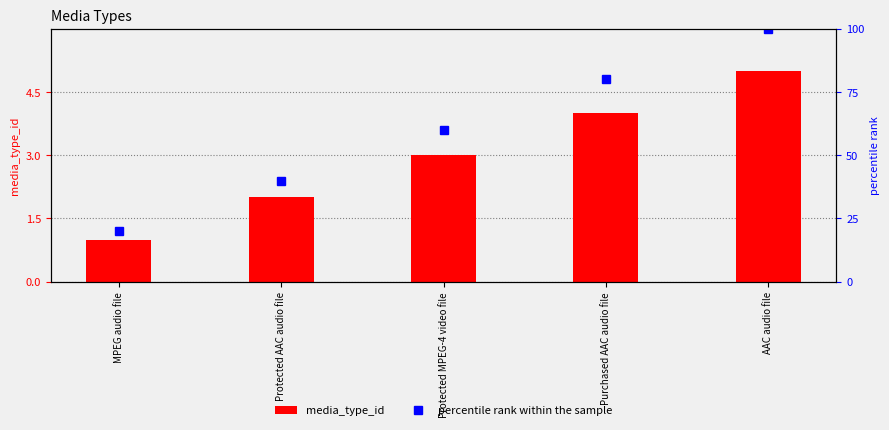

Are the bars grouped side by side (vs. stacked)?

Yes